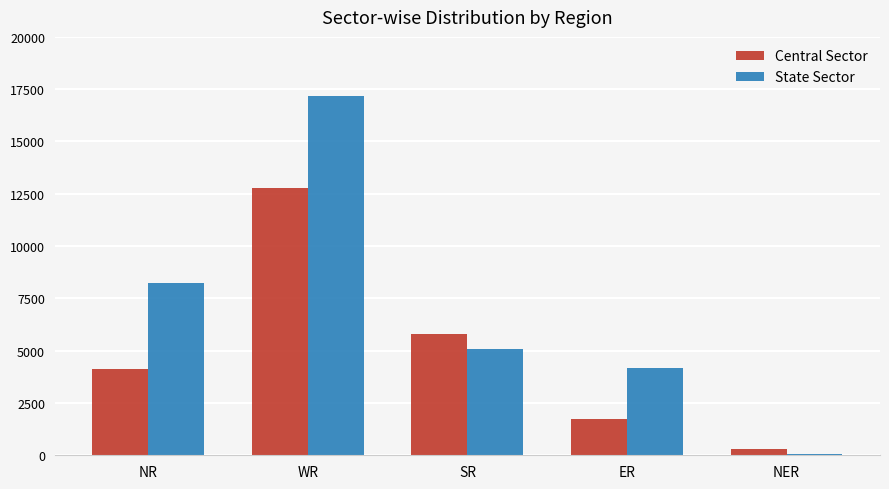

Is it true that Central Sector equals 1720 at ER?

True